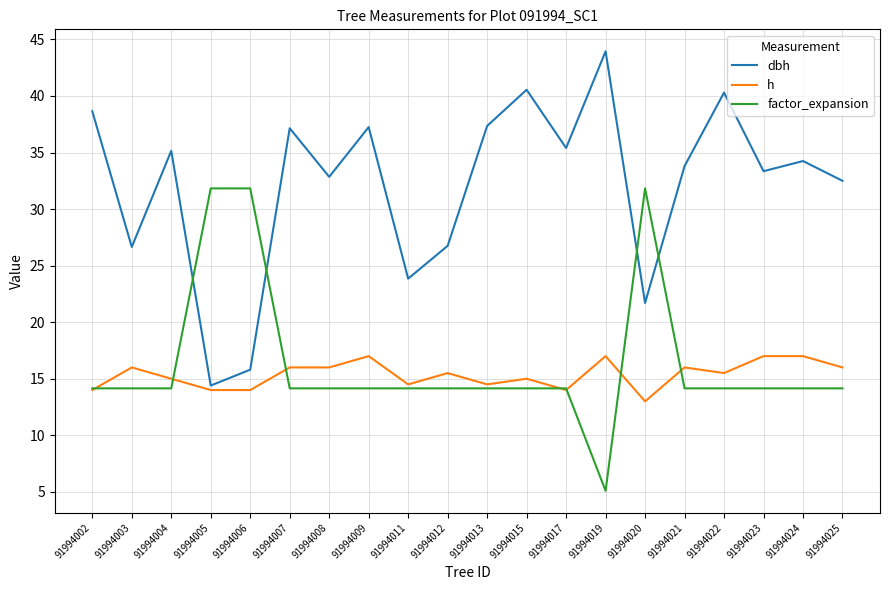

What is the minimum value shown in the chart?

5.1